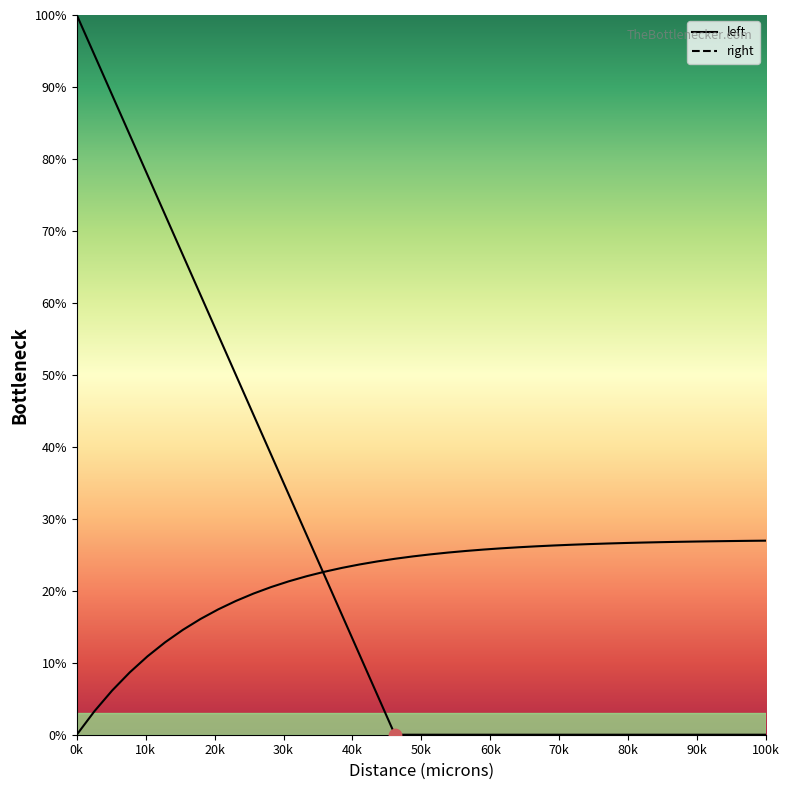

Which series has the largest Y range (max minus min)?

left